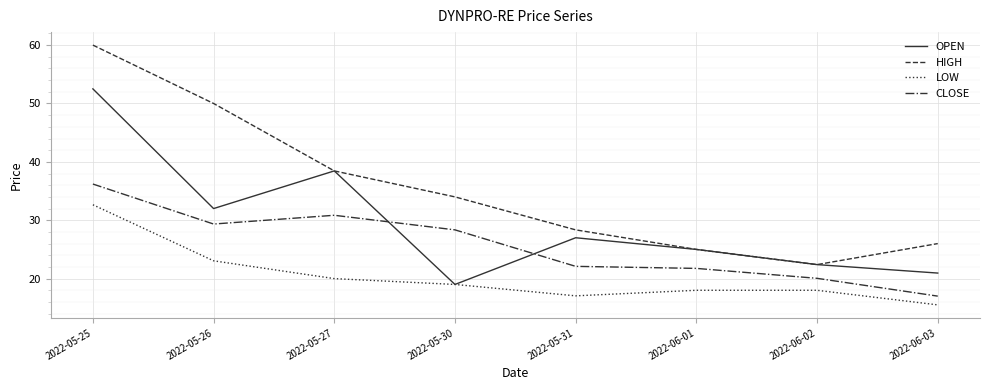

What is the minimum value shown in the chart?

15.5